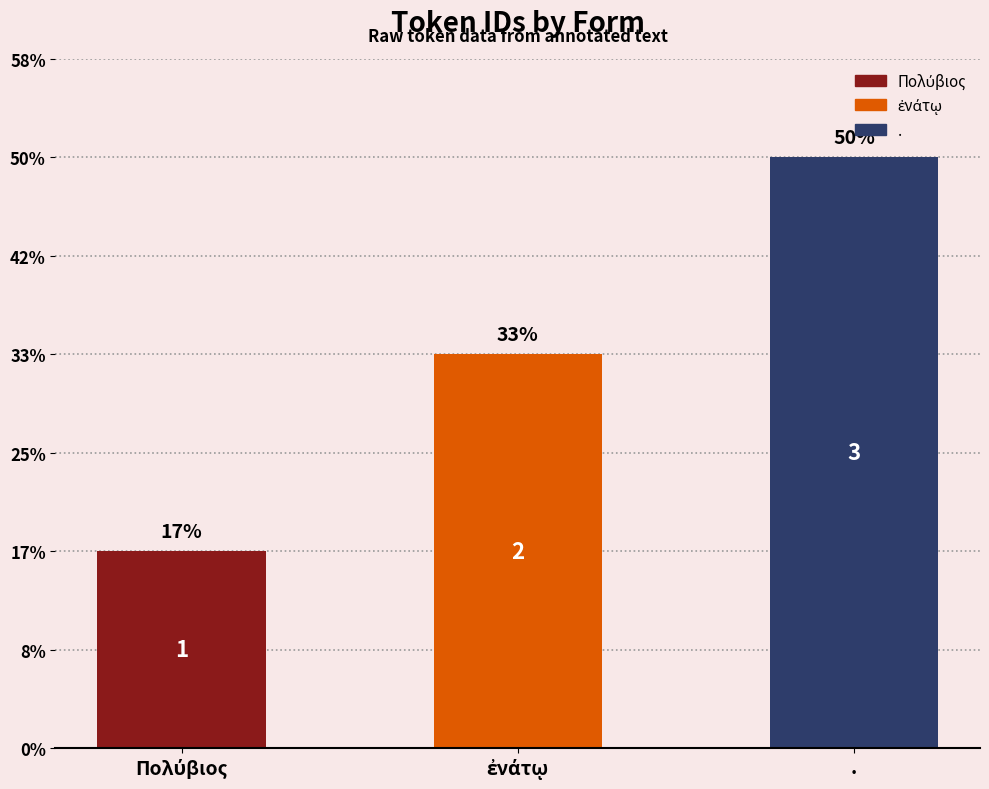

List the labels in order of value, largest first.

., ἐνάτῳ, Πολύβιος